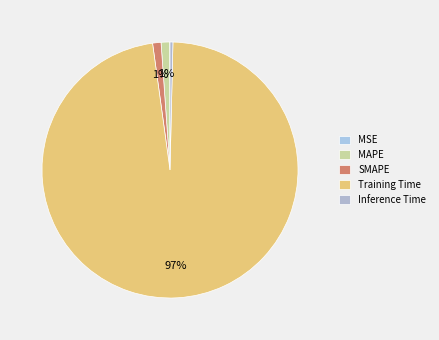

Which slice is the largest?

Training Time